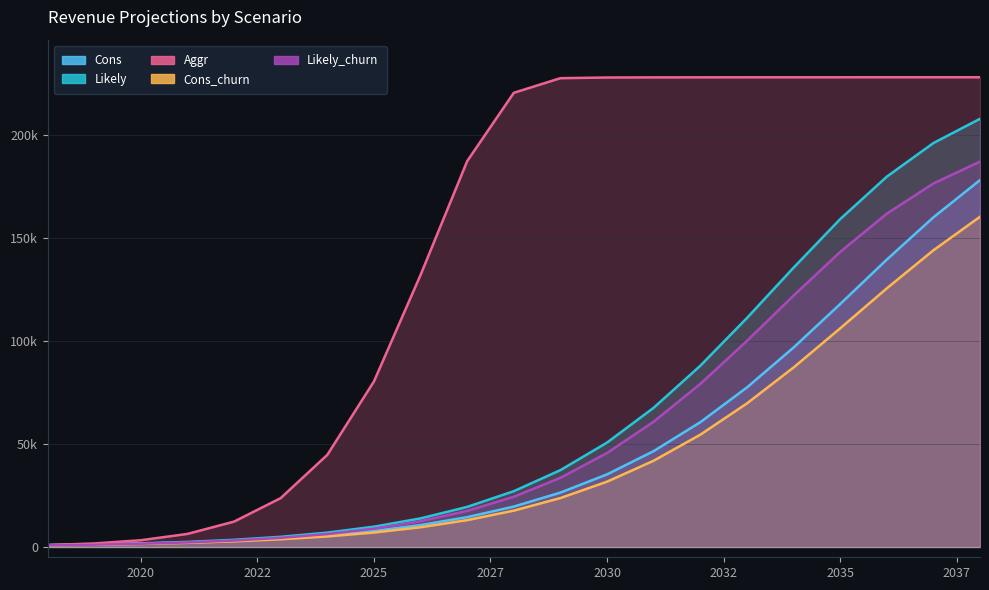

True or false: Cons_churn and Likely intersect in this chart.

False